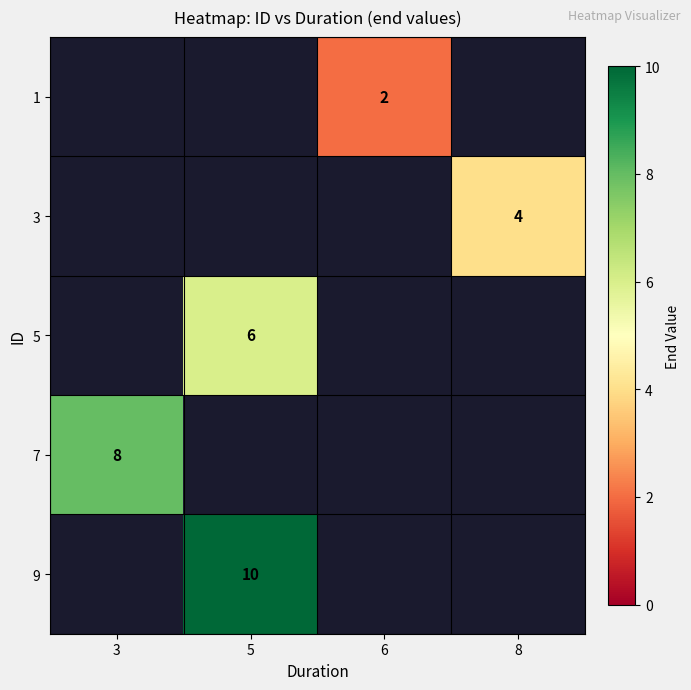

Is the value of 7 at 8 greater than the value of 3 at 5?

No